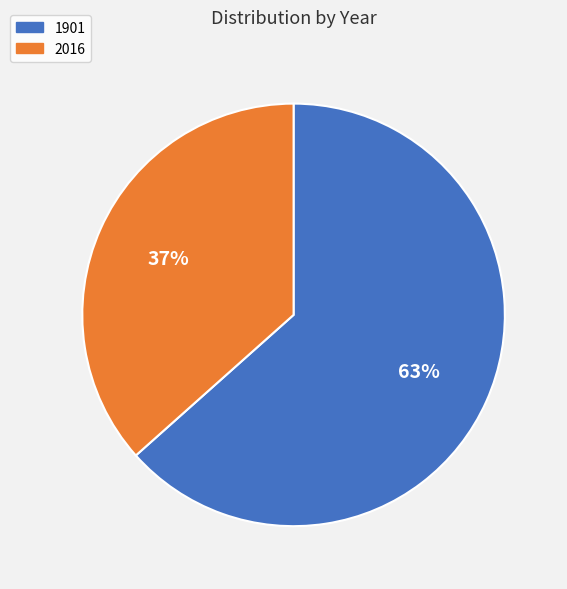

Approximately how many times larger is the value at 2016 compared to 1901?

0.6